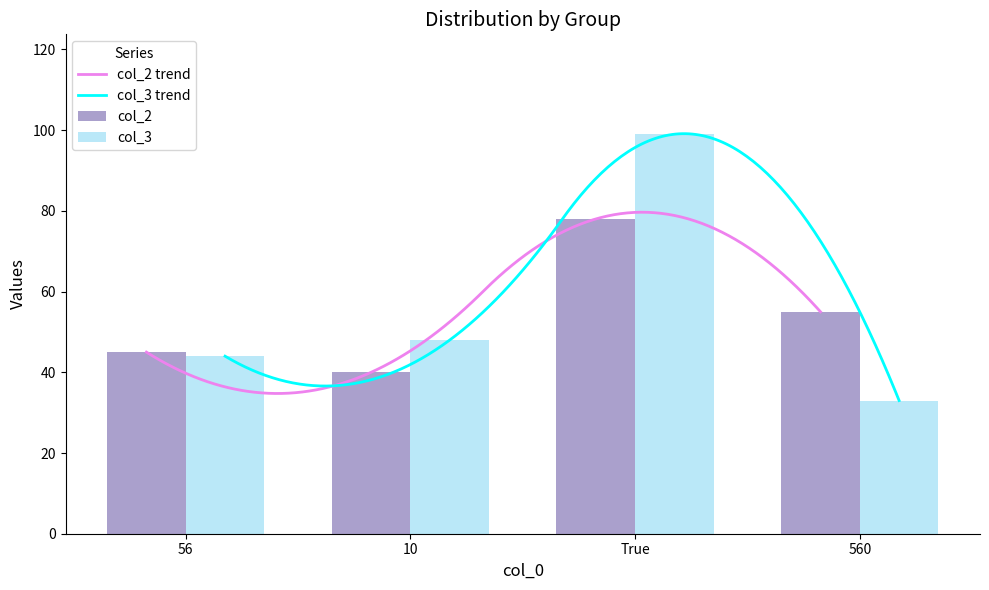

Reading left to right, what are all the values shown in this chart?

col_2: 56=45	10=40	True=78	560=55
col_3: 56=44	10=48	True=99	560=33